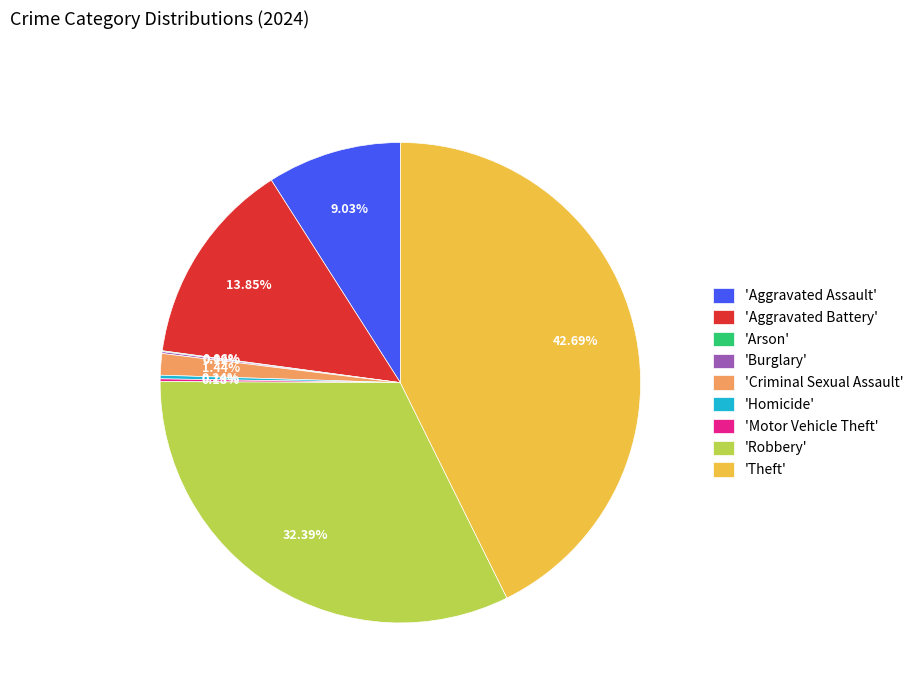

Is there a majority slice in this chart?

No